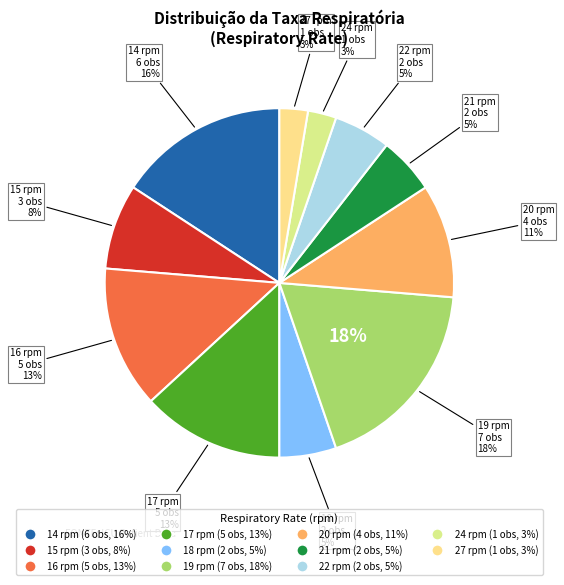

To the nearest percent, what is the combined percentage of 19 and 22?

24%